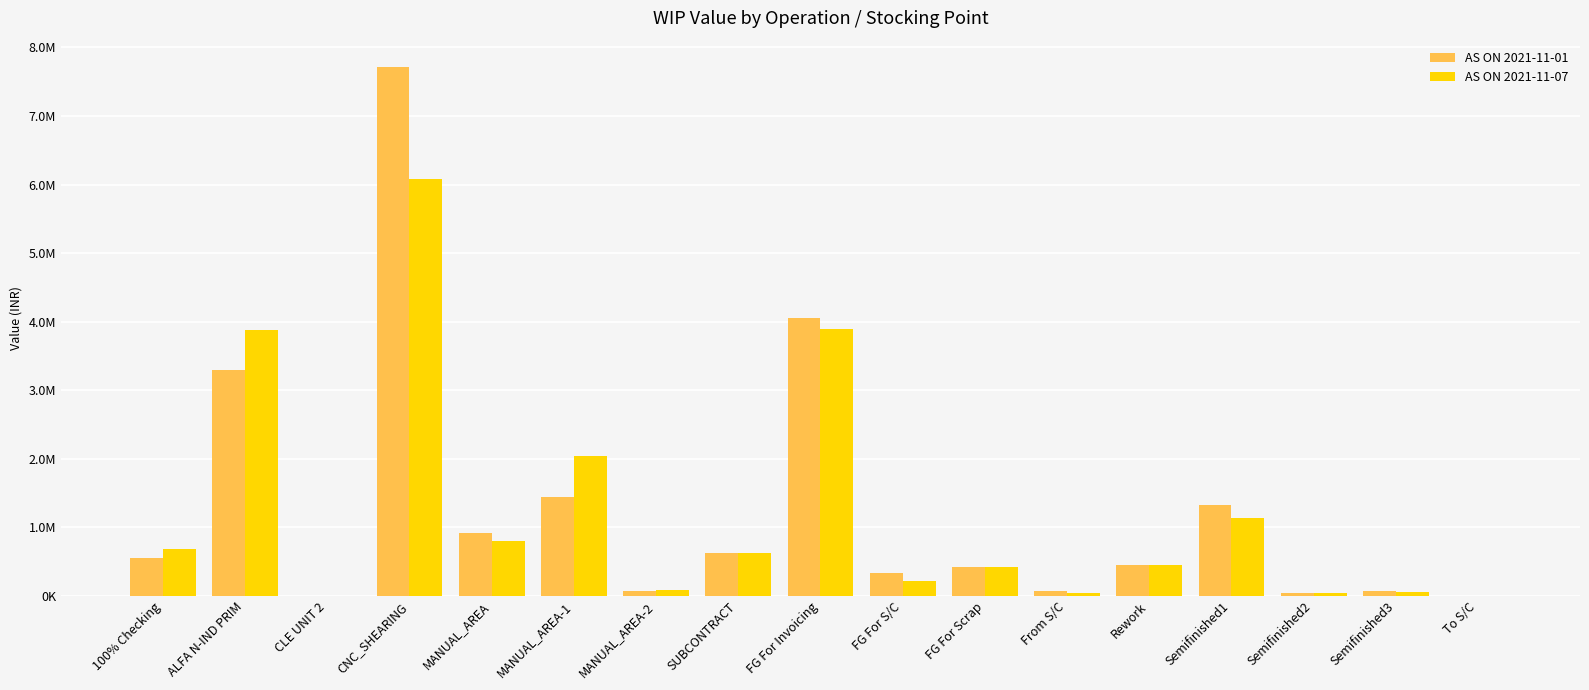

What is the greatest value displayed?

7713404.1